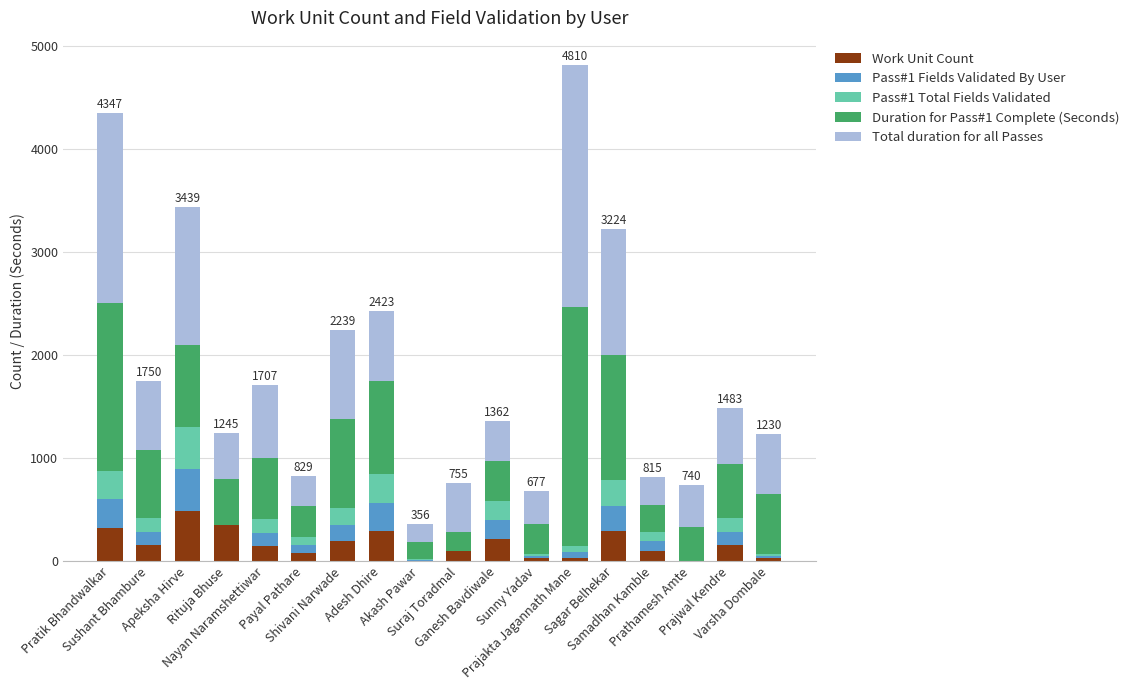

How many distinct data groups are displayed?

5